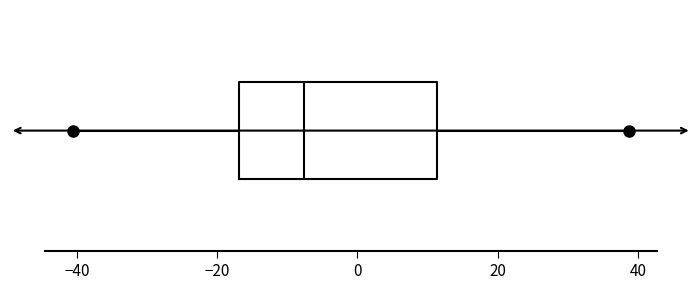

Read this box plot against the x-axis: the position of the median line, the range covered by the box, and the ends of both whiskers. The values are not printed on the chart, so give them approximately, as read against the axis.

median -8, box -16 to 12, whiskers -40 to 38